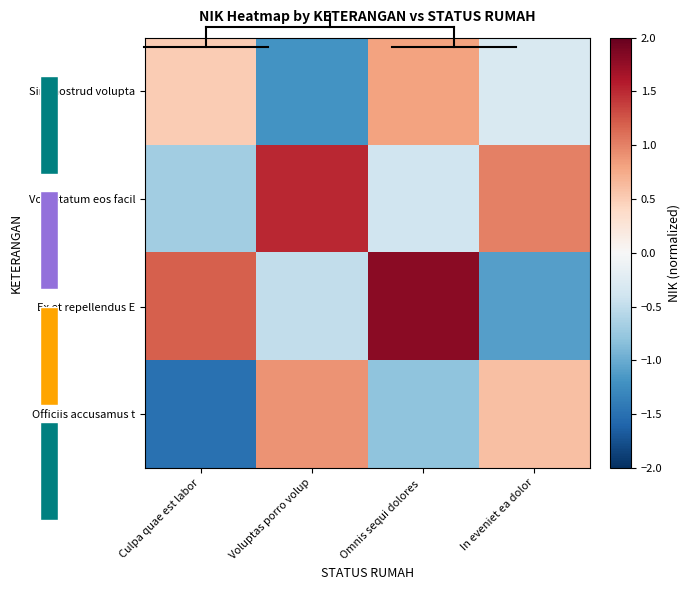

List the labels in order of Ex et repellendus E value, smallest first.

In eveniet ea dolor, Voluptas porro volup, Culpa quae est labor, Omnis sequi dolores